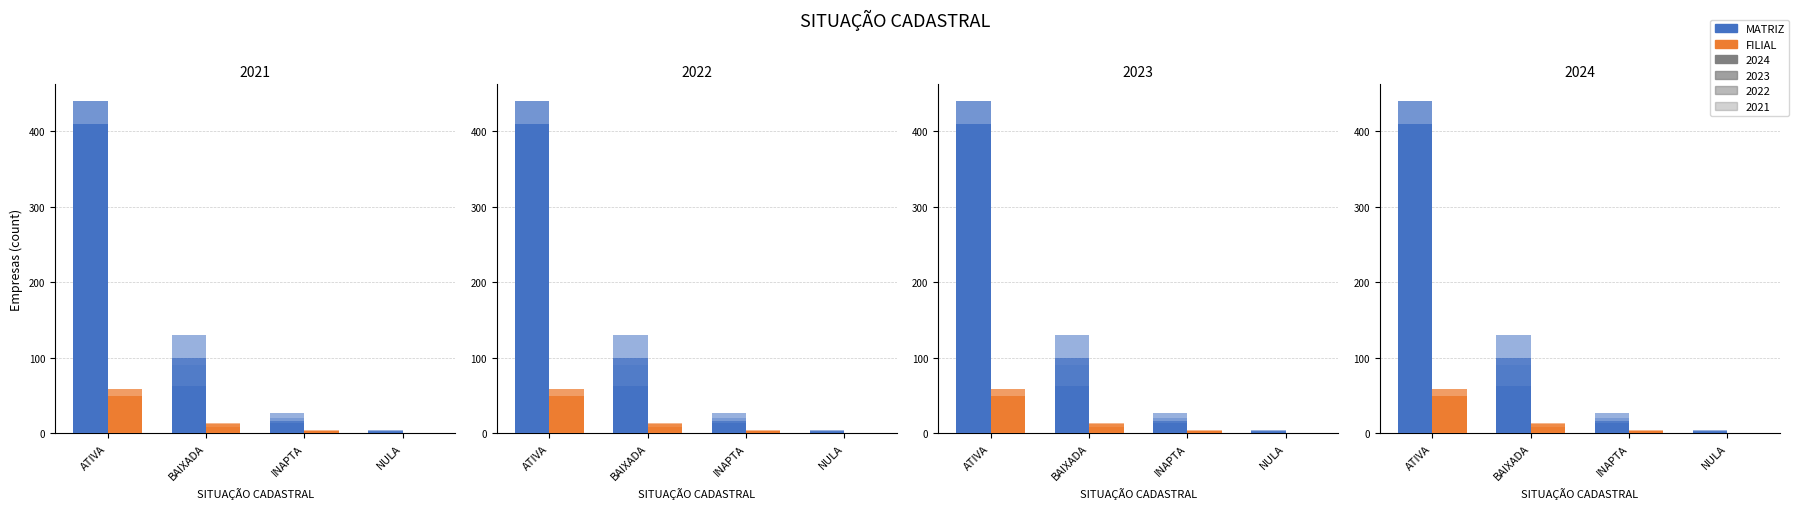

At how many categories does at least one series exceed 272?

1